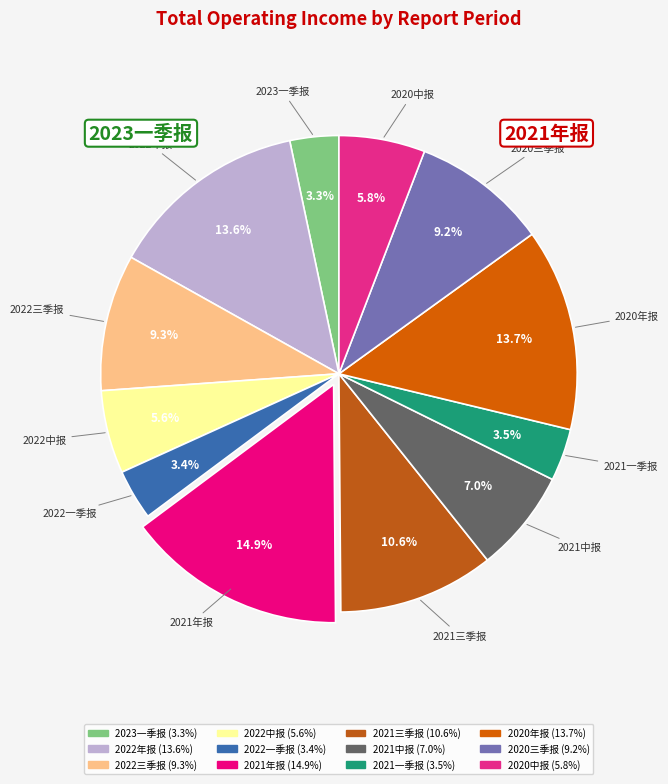

Is it true that 2021三季报 is 1% of the pie?

False